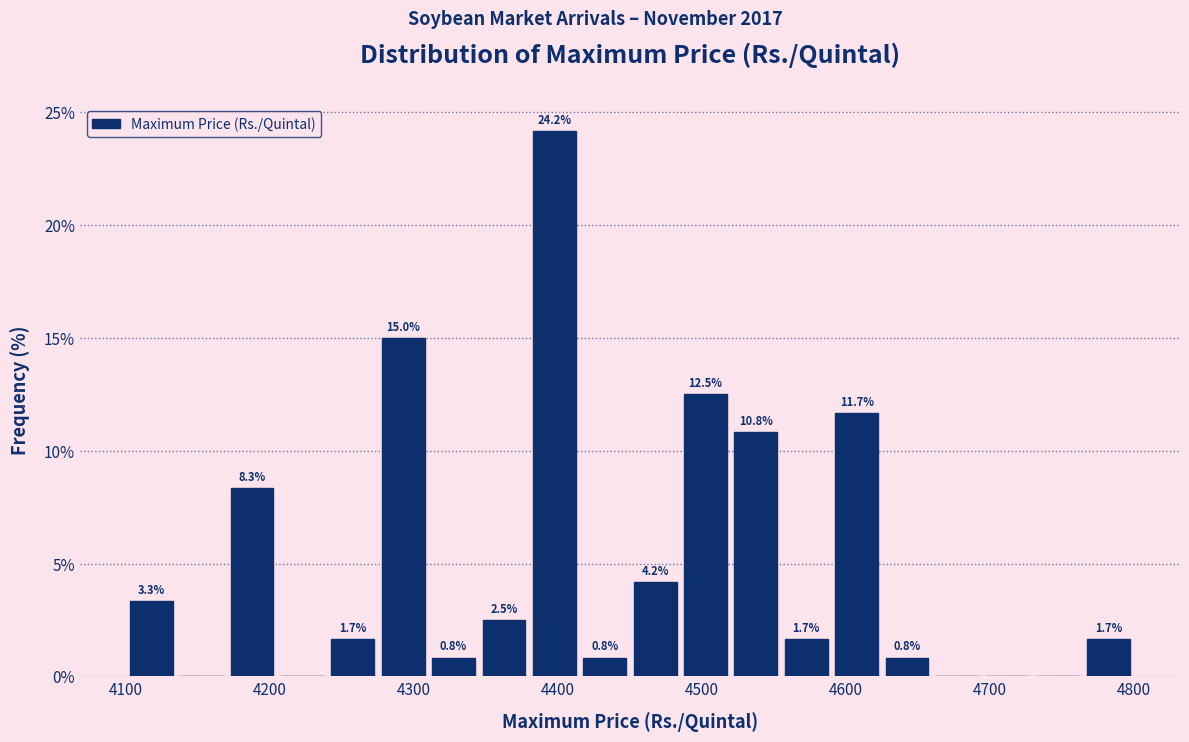

Around what value on the x-axis is the tallest bar? Give the approximate position of its centre, as read against the axis.

4400